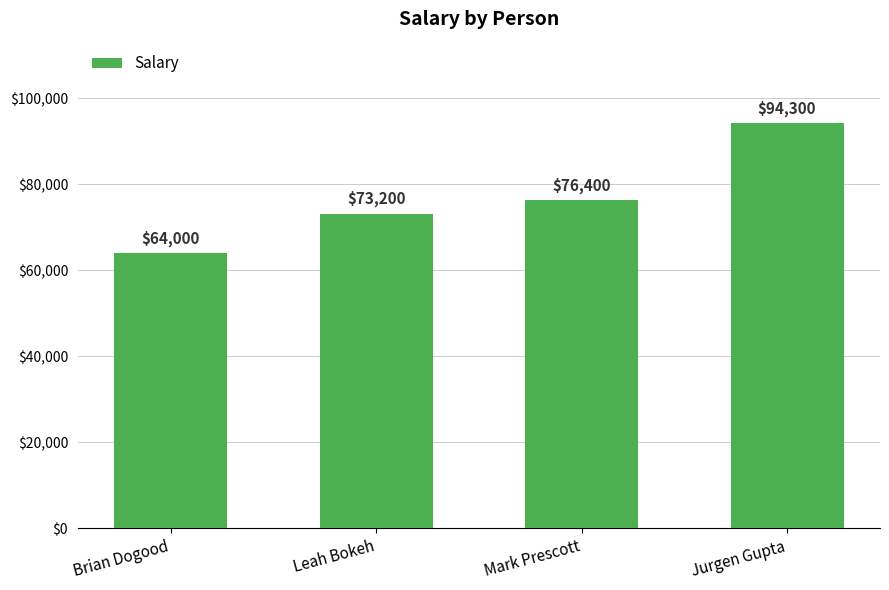

What is the maximum value shown in the chart?

94300